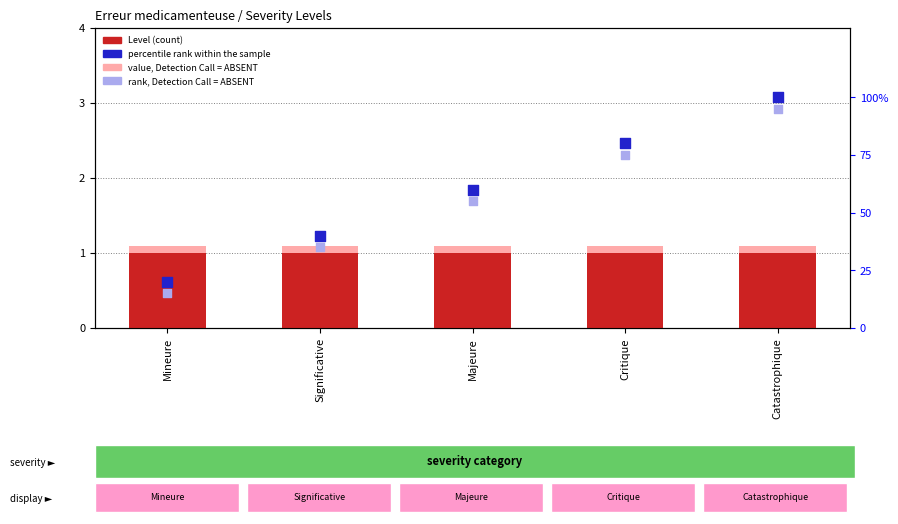

Which series contains the highest Y value?

percentile rank within the sample